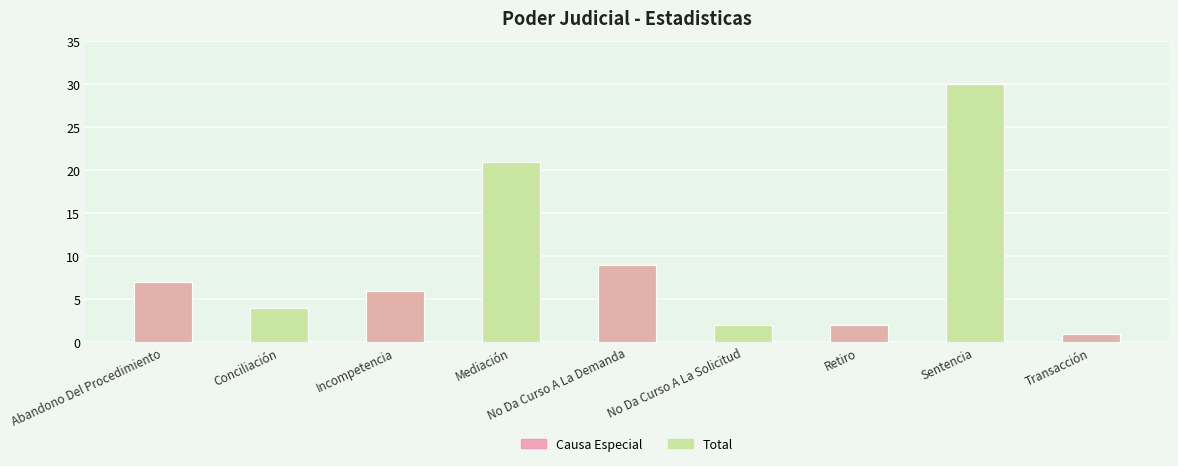

Is it true that the value at Abandono Del Procedimiento is 7?

True